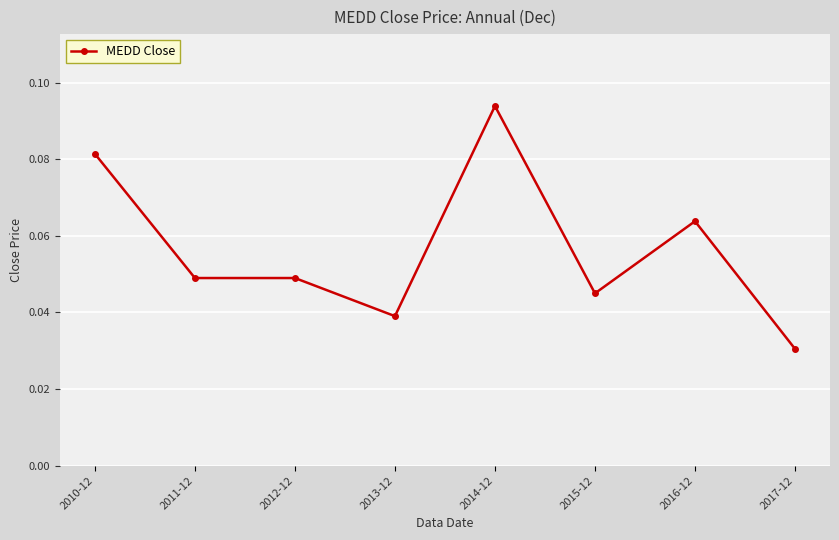

At which category does the chart reach its peak across all series?

2014-12